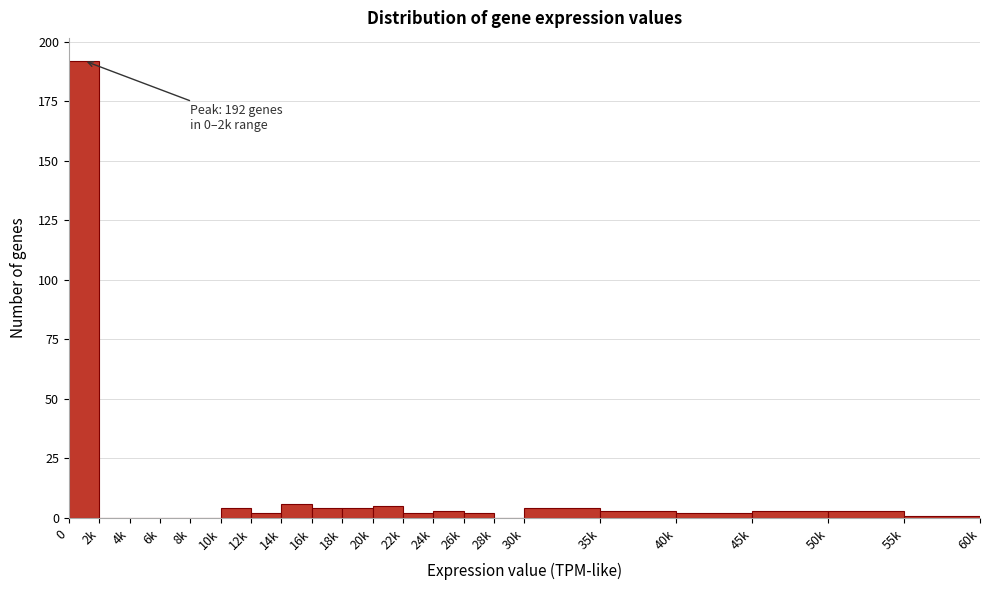

Reading left to right, transcribe all the data shown in this chart.

0=192	2k=0	4k=0	6k=0	8k=0	10k=4	12k=2	14k=6	16k=4	18k=4	20k=5	22k=2	24k=3	26k=2	28k=0	30k=4	35k=3	40k=2	45k=3	50k=3	55k=1